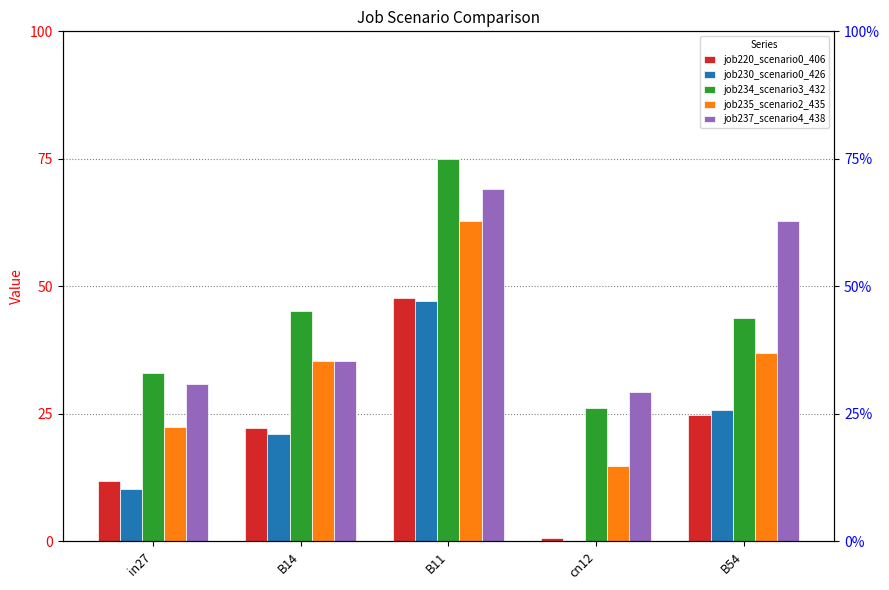

Which category has the lowest value across all series?

cn12